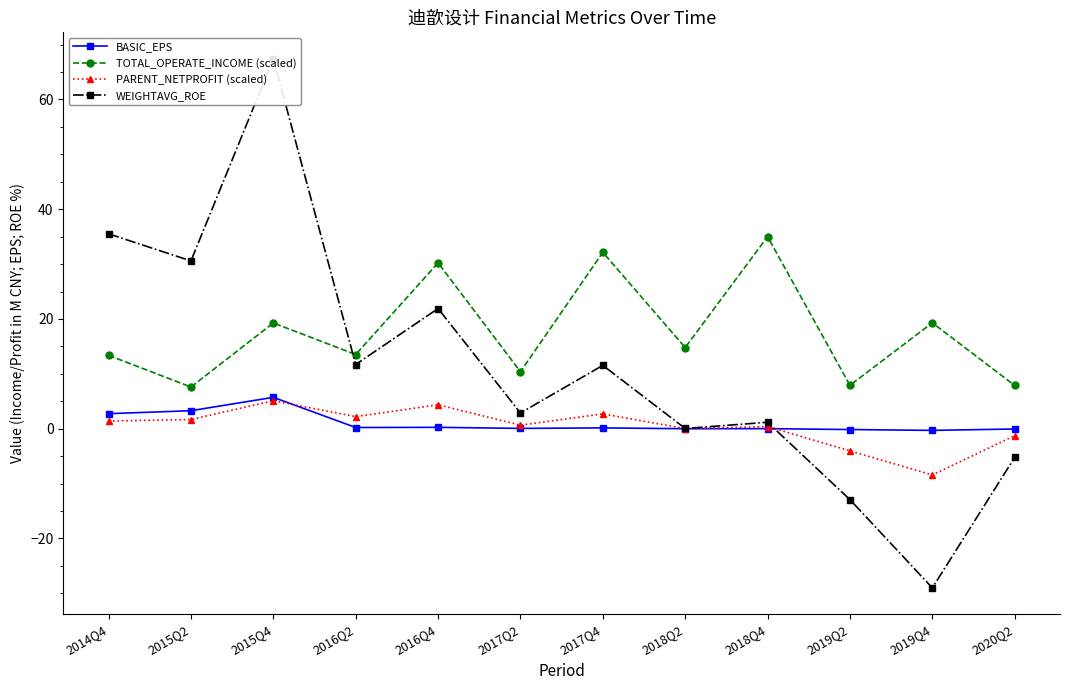

What is the maximum value for TOTAL_OPERATE_INCOME (scaled)?

35.0